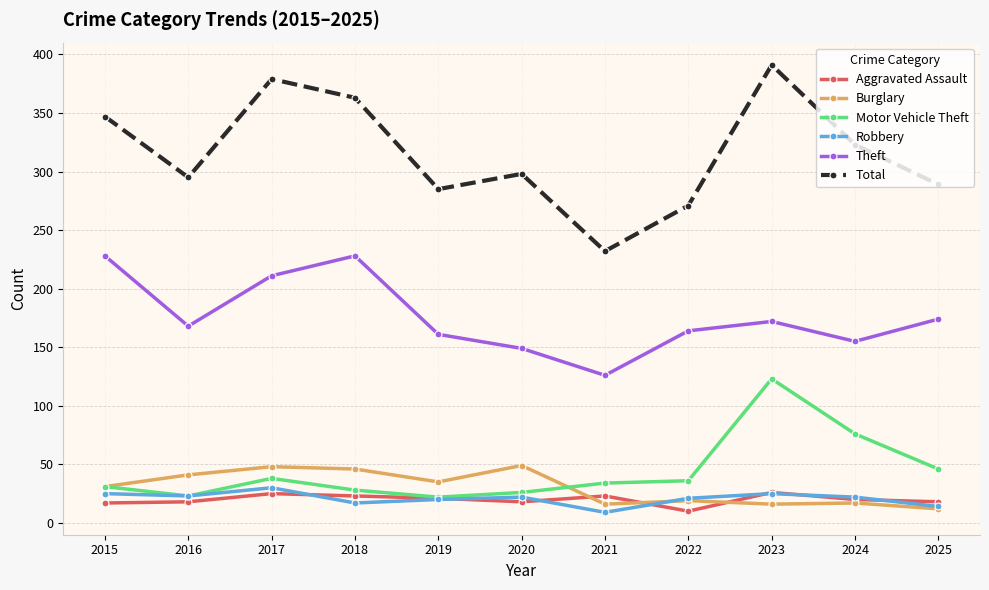

What is the maximum value for Aggravated Assault?

26